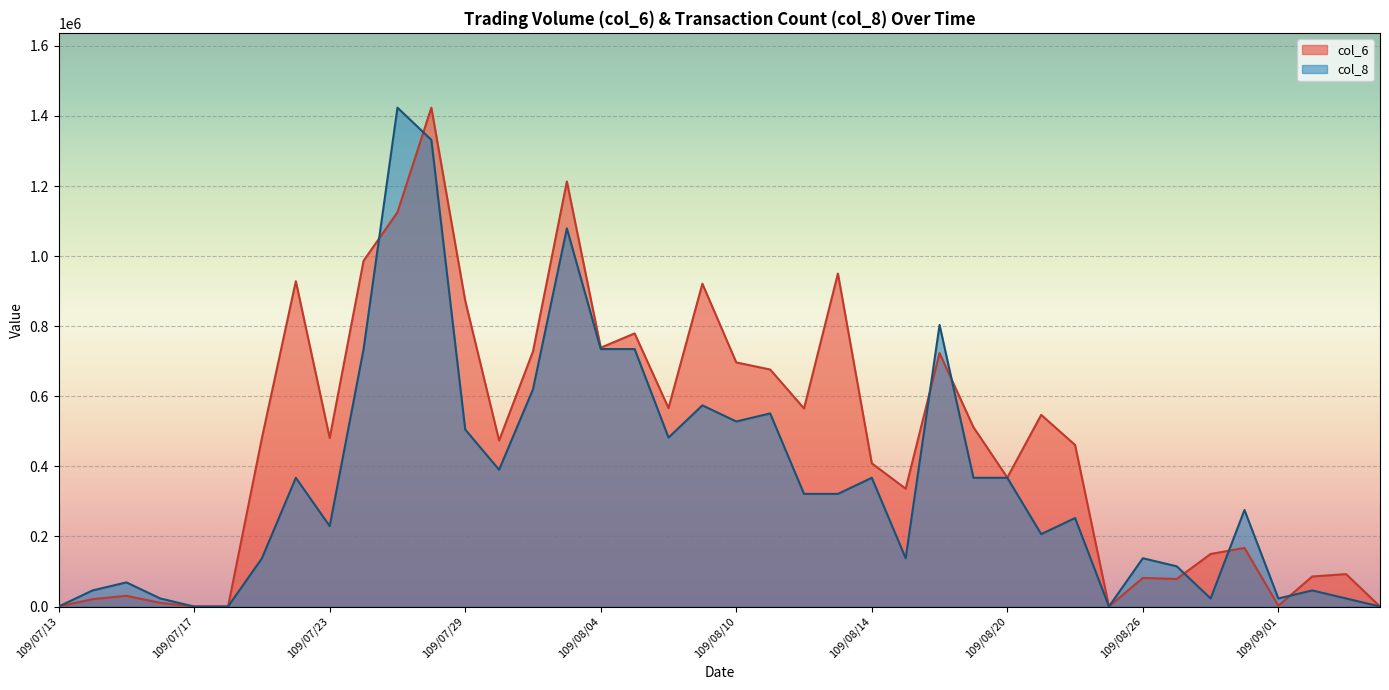

Which series has the largest range (max minus min)?

col_6